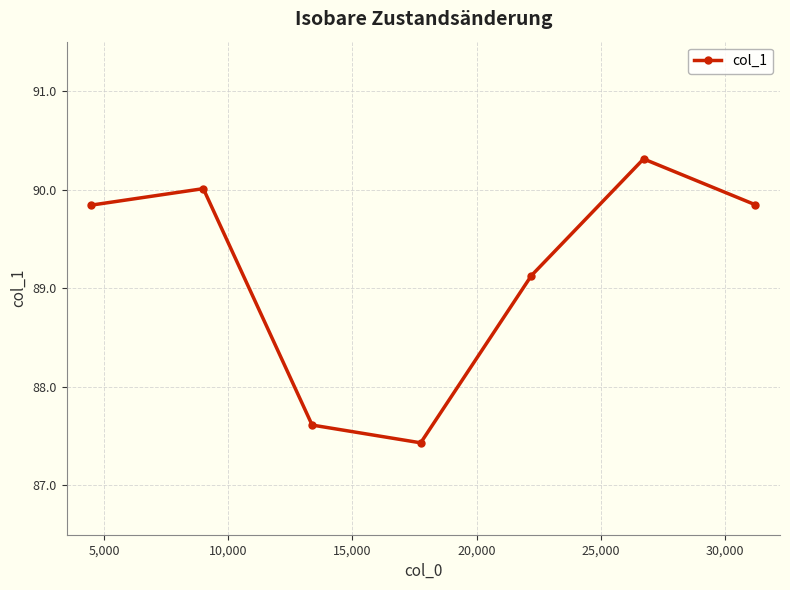

What is the difference between the maximum and minimum values?

2.9